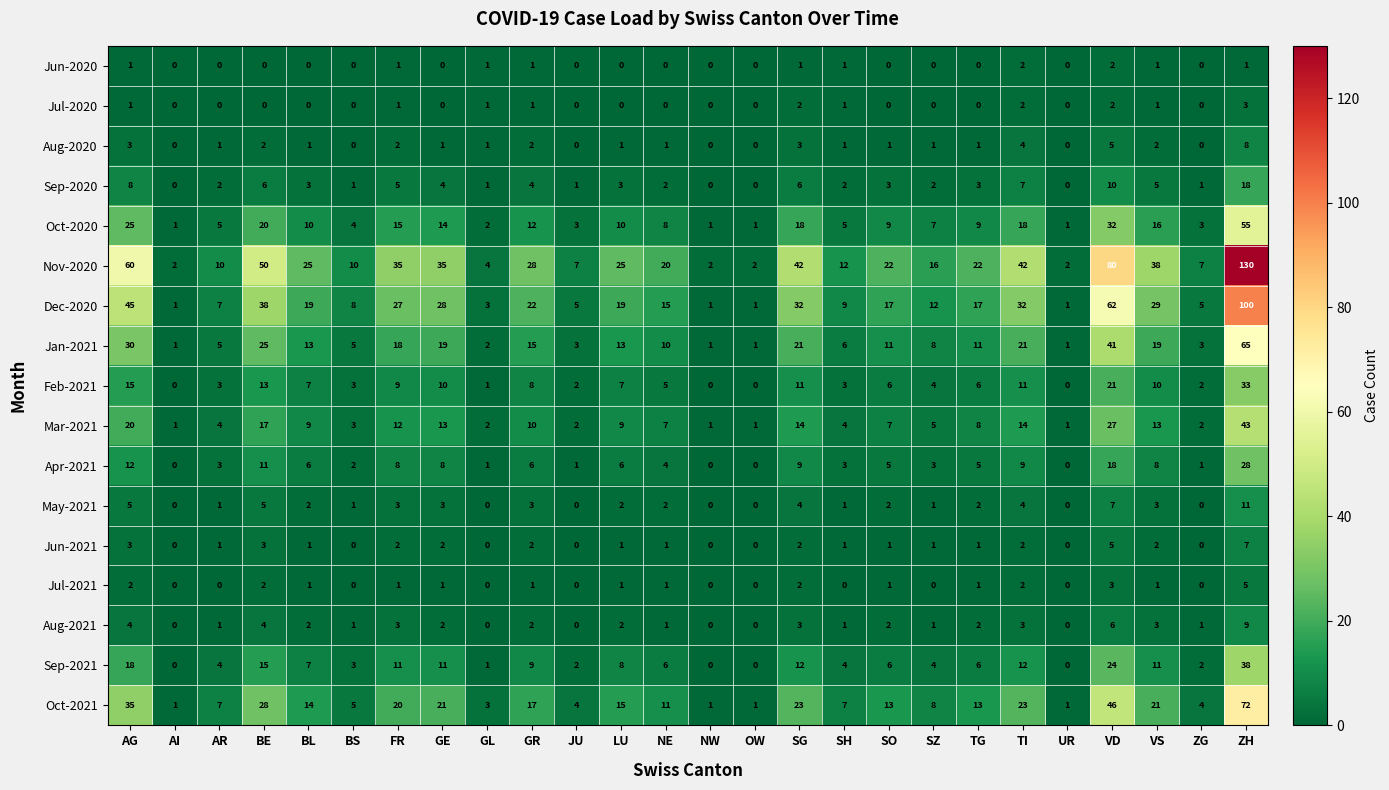

At which category is the sum across all series the highest?

ZH